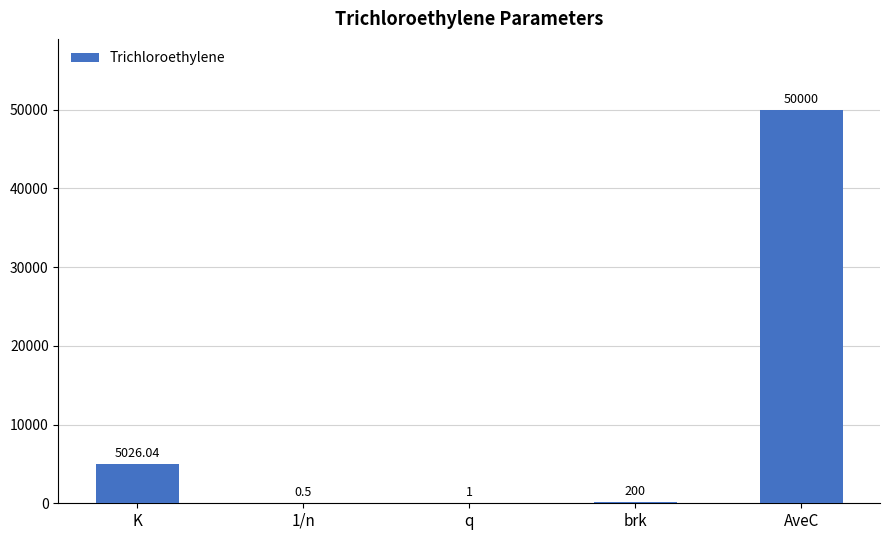

What is the sum of all values?

55227.5